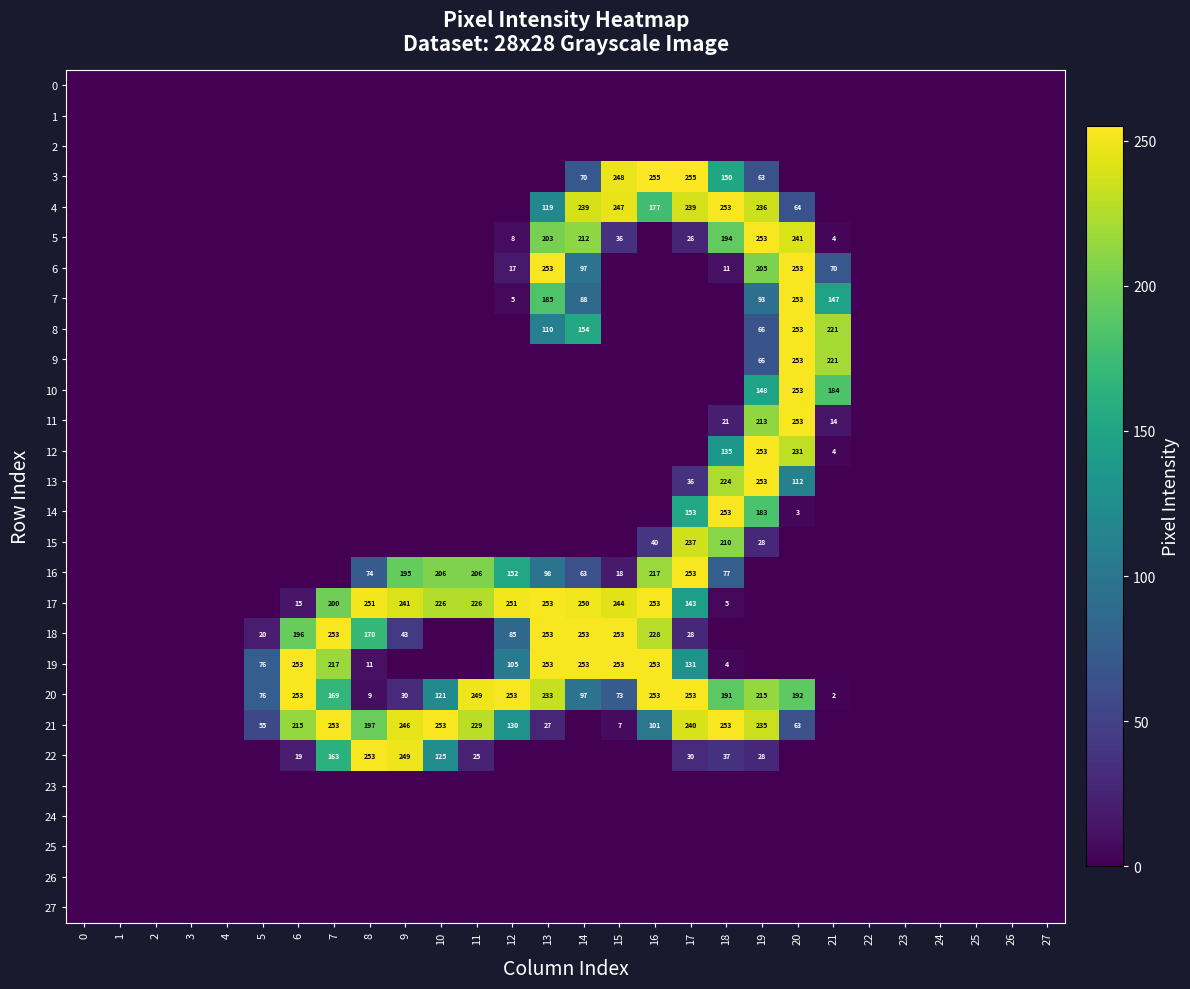

What is the spread (max minus min) of values at 21?

221